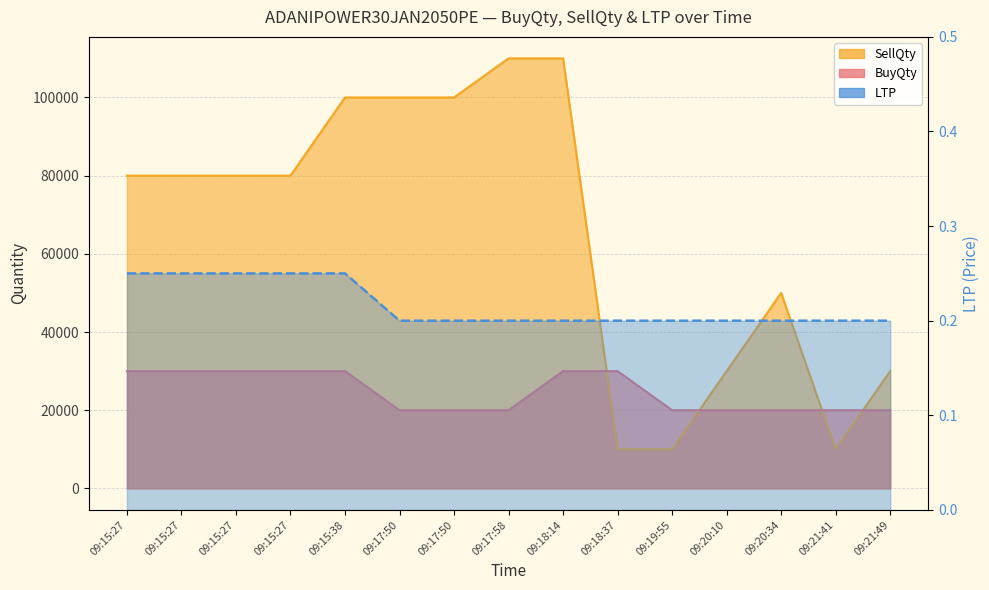

The chart shows a value of 0.3 at 09:20:10. True or false?

False